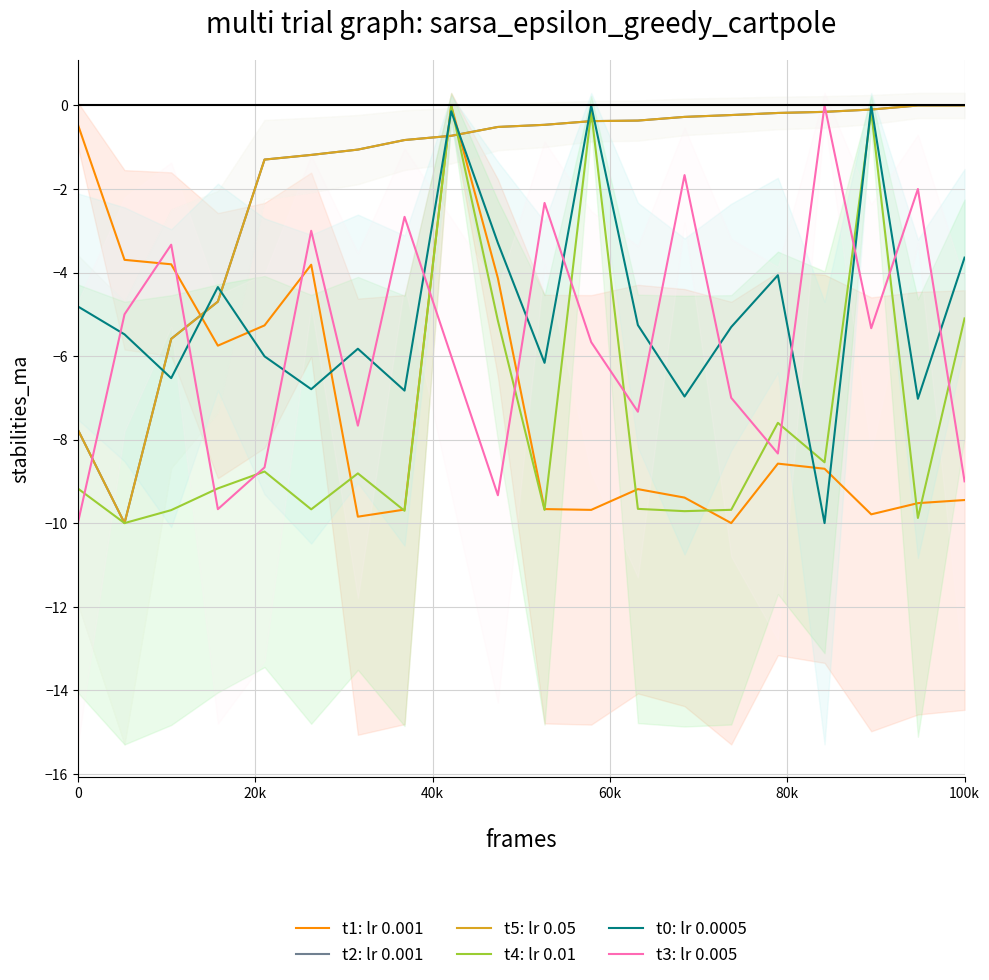

In t4: lr 0.01, how many points are higher than both neighbors (excluding endpoints)?

6